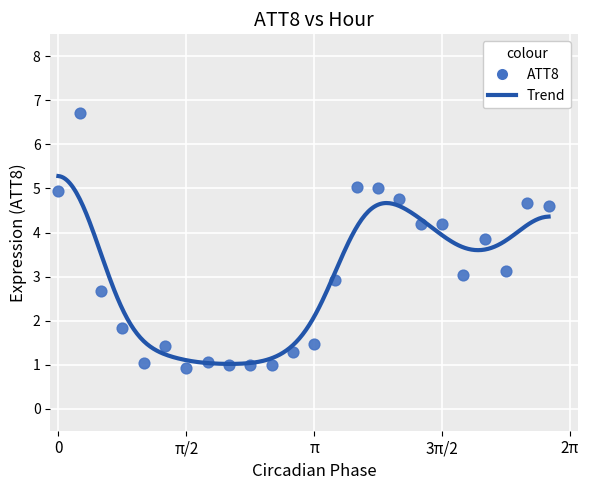

What is the range of X values (max minus min)?

6.0